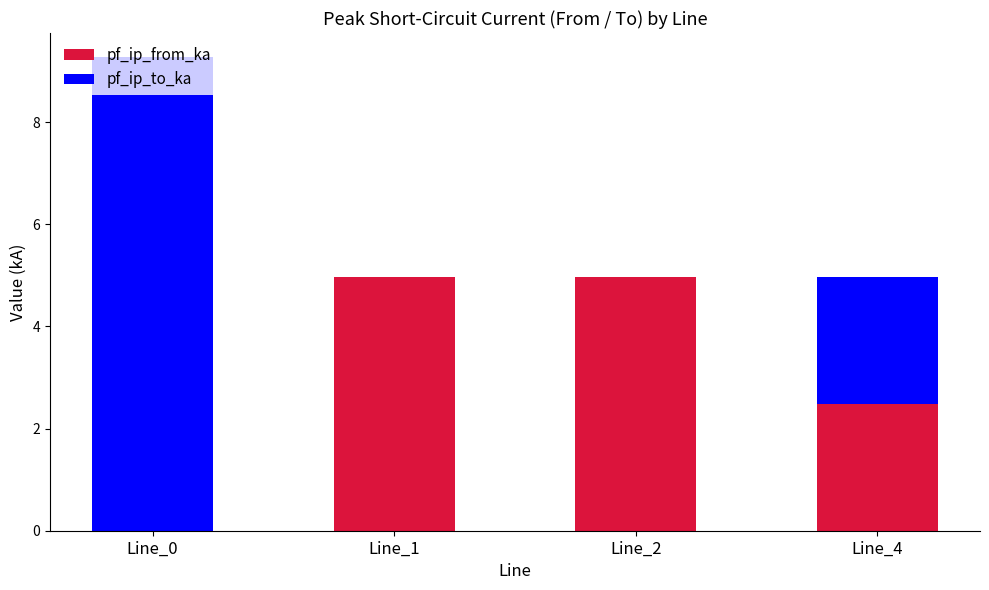

What are all the series names shown in the legend?

pf_ip_from_ka, pf_ip_to_ka